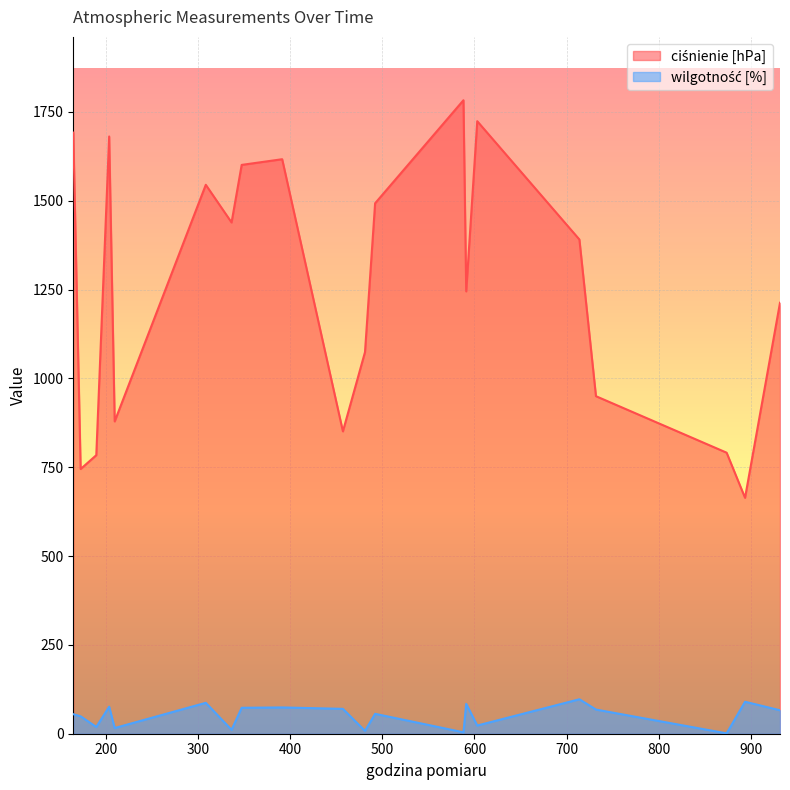

What is the maximum value shown in the chart?

1783